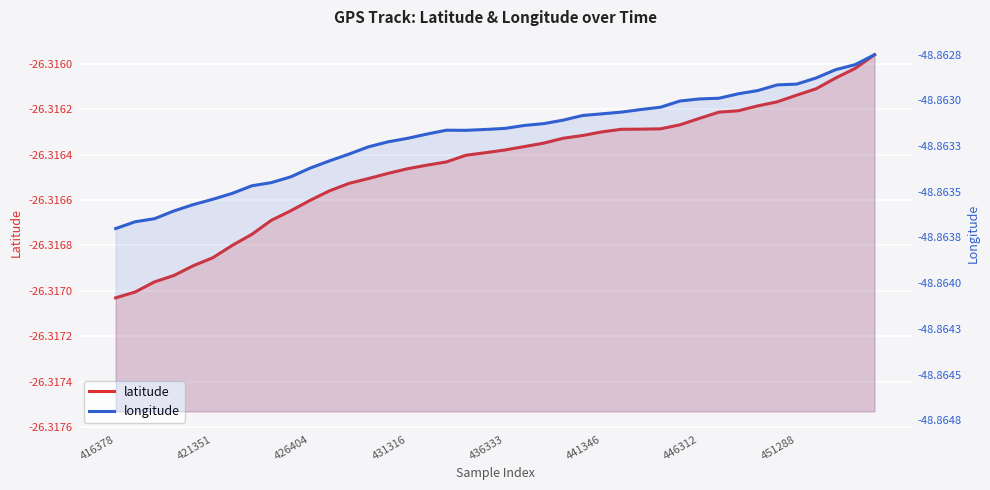

Reading left to right, extract all data points from this chart.

latitude: -26.3	-26.3	-26.3	-26.3	-26.3	-26.3	-26.3	-26.3	-26.3	-26.3	-26.3	-26.3	-26.3	-26.3	-26.3	-26.3	-26.3	-26.3	-26.3	-26.3	-26.3	-26.3	-26.3	-26.3	-26.3	-26.3	-26.3	-26.3	-26.3	-26.3	-26.3	-26.3	-26.3	-26.3	-26.3	-26.3	-26.3	-26.3	-26.3	-26.3
longitude: -48.9	-48.9	-48.9	-48.9	-48.9	-48.9	-48.9	-48.9	-48.9	-48.9	-48.9	-48.9	-48.9	-48.9	-48.9	-48.9	-48.9	-48.9	-48.9	-48.9	-48.9	-48.9	-48.9	-48.9	-48.9	-48.9	-48.9	-48.9	-48.9	-48.9	-48.9	-48.9	-48.9	-48.9	-48.9	-48.9	-48.9	-48.9	-48.9	-48.9